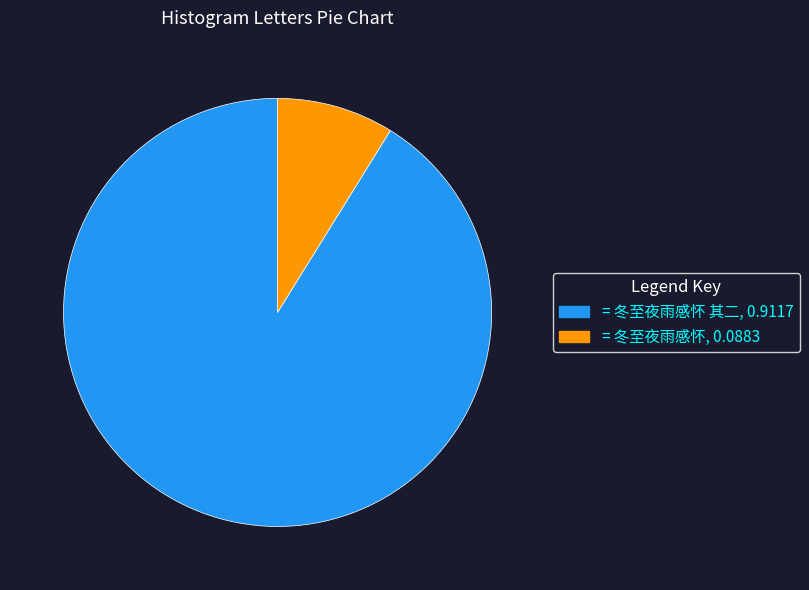

How many slices are in this pie chart?

2